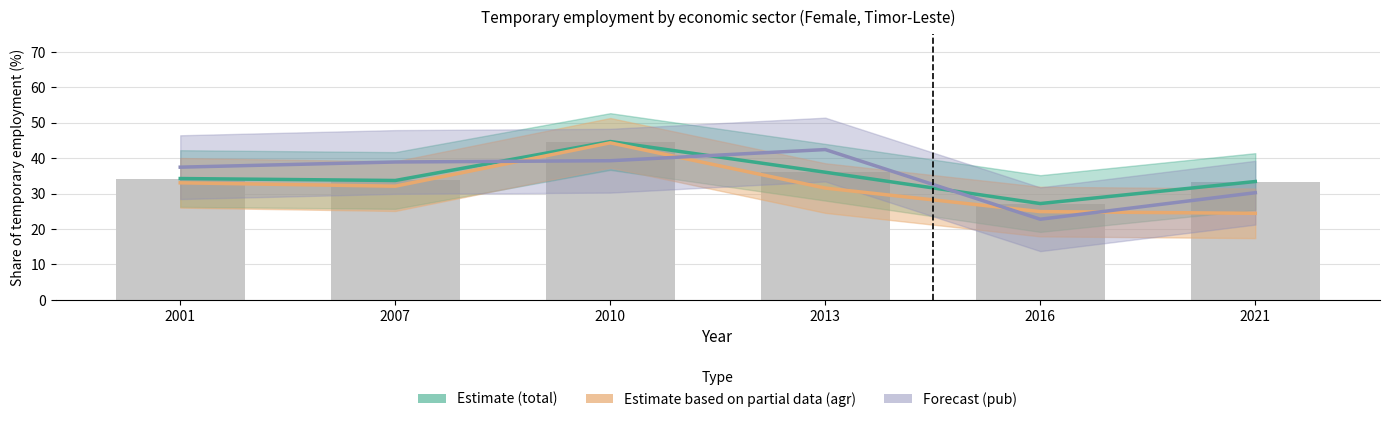

At how many categories does at least one series exceed 32?

5